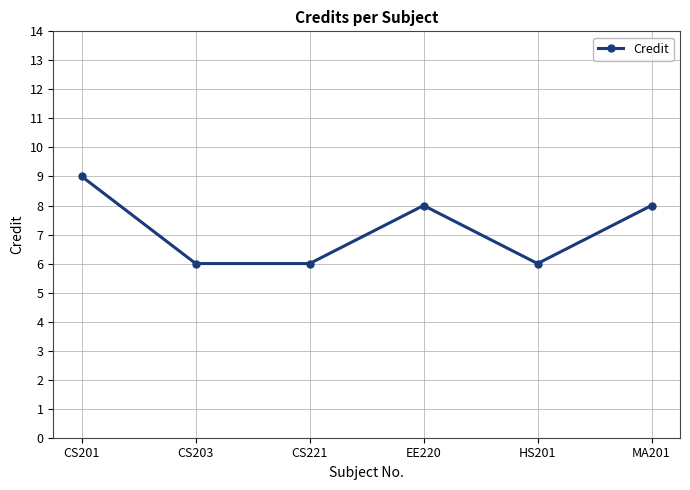

What is the label of the 3rd point from the right?

EE220